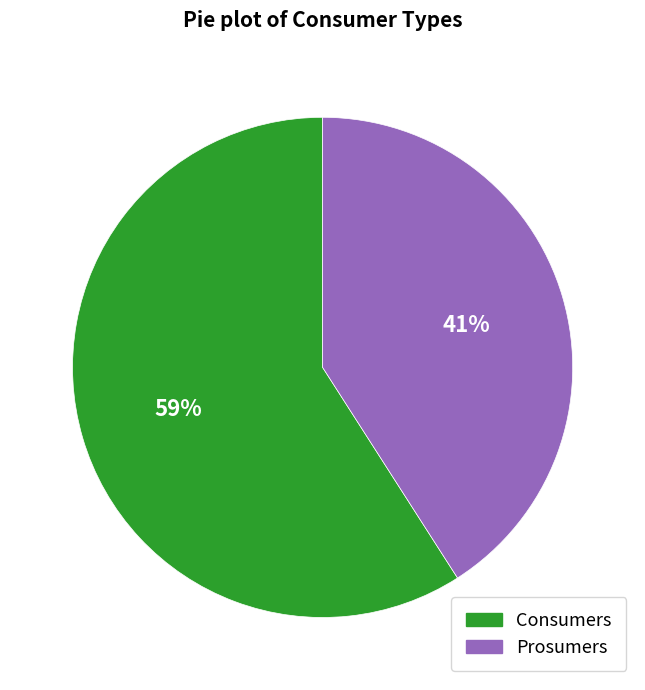

Combined, do Prosumers and Consumers account for over 50%?

Yes